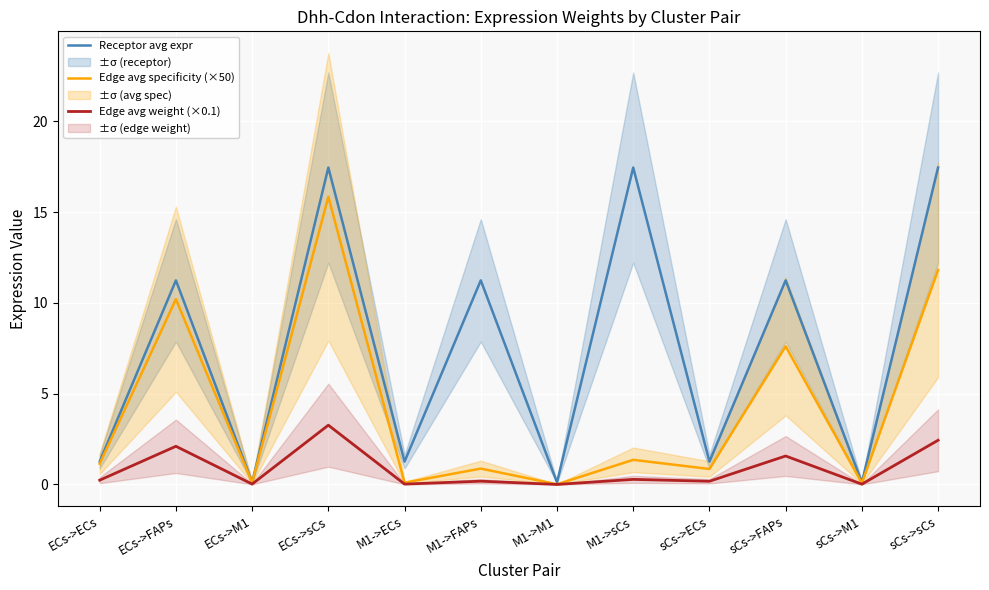

Where does the Receptor avg expr series first go above 11?

ECs->FAPs